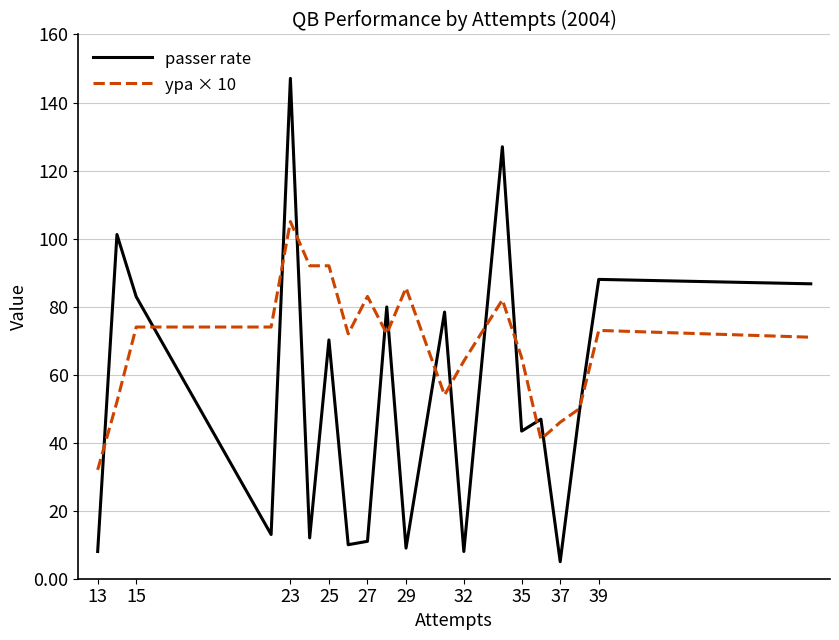

Does the chart have visible grid lines?

Yes